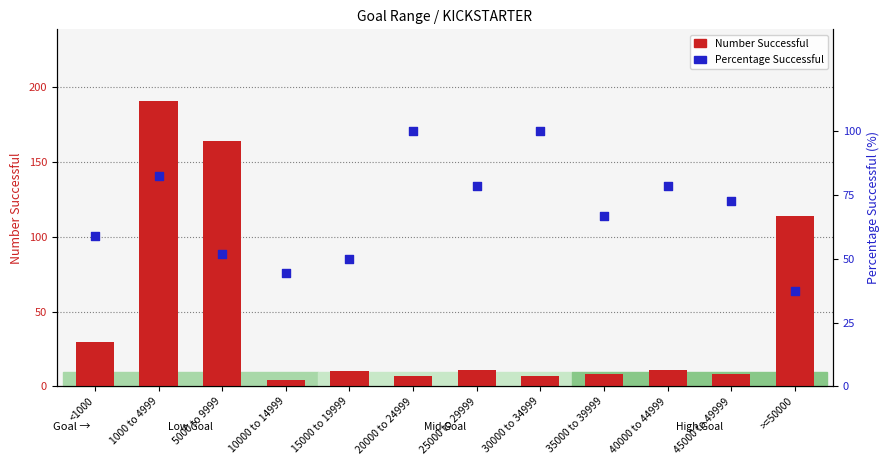

Which series has the largest total across all categories?

Percentage Successful